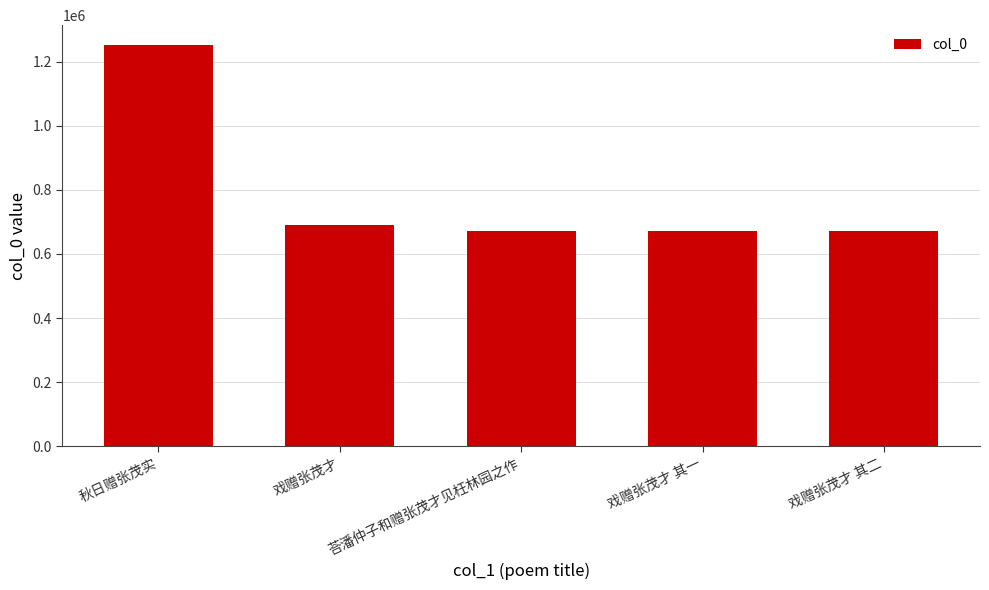

What is the difference between the values at 戏赠张茂才 其一 and 戏赠张茂才?

21175